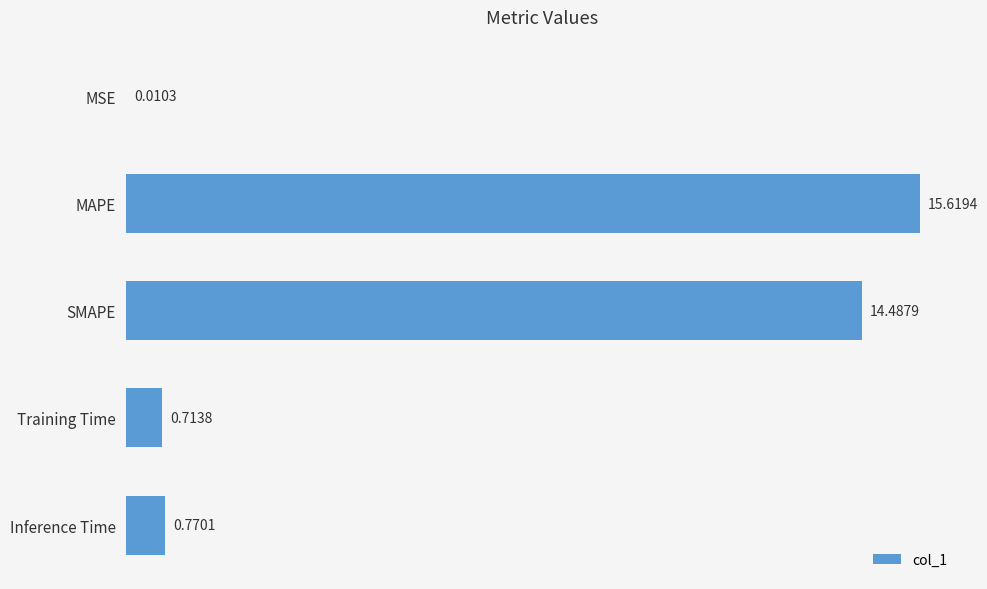

Does the chart contain stacked bars?

No